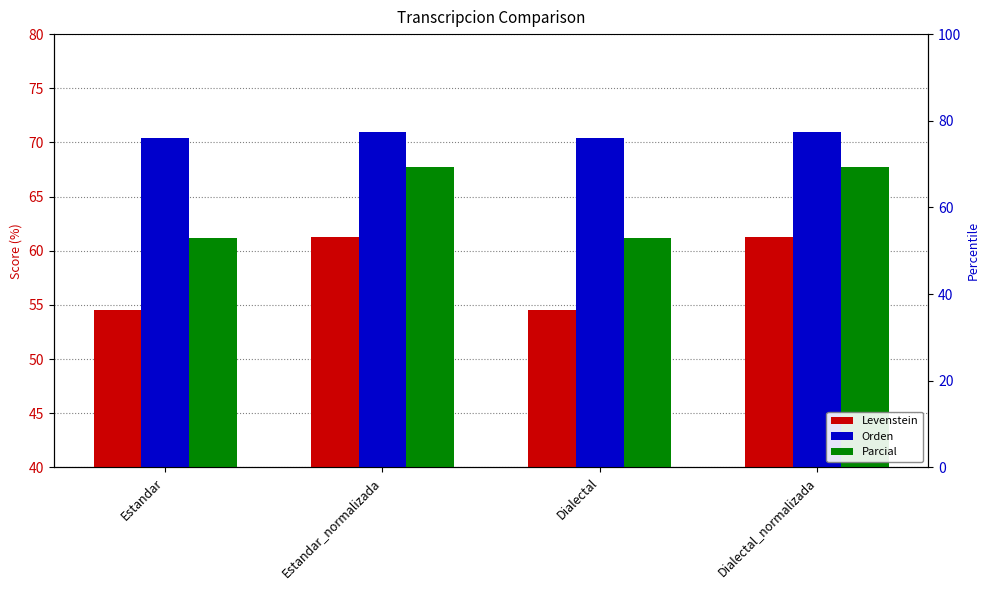

Reading left to right, transcribe all the data shown in this chart.

Levenstein: Estandar=54.5	Estandar_normalizada=61.3	Dialectal=54.5	Dialectal_normalizada=61.3
Orden: Estandar=70.4	Estandar_normalizada=70.9	Dialectal=70.4	Dialectal_normalizada=70.9
Parcial: Estandar=61.2	Estandar_normalizada=67.7	Dialectal=61.2	Dialectal_normalizada=67.7